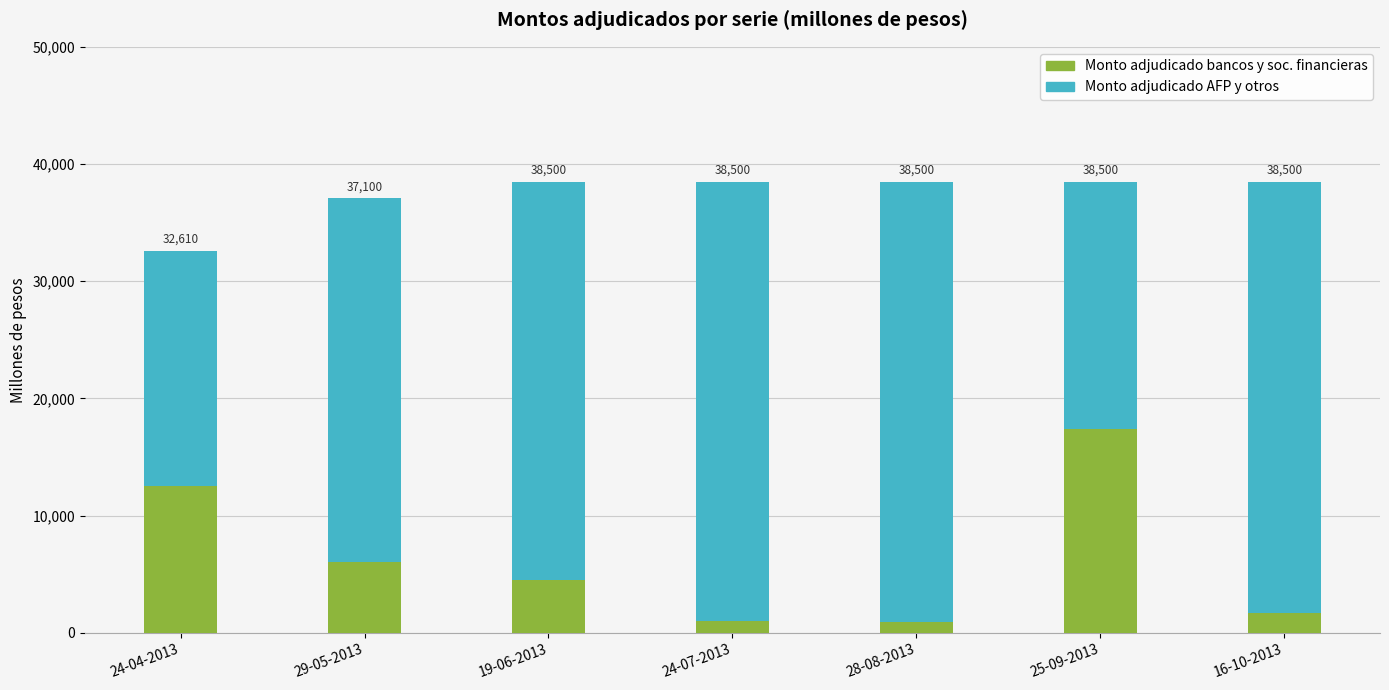

Does the chart contain stacked bars?

Yes